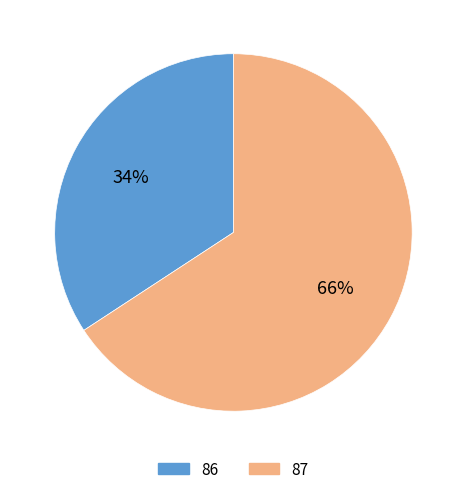

Which category has the smallest portion of the pie?

86